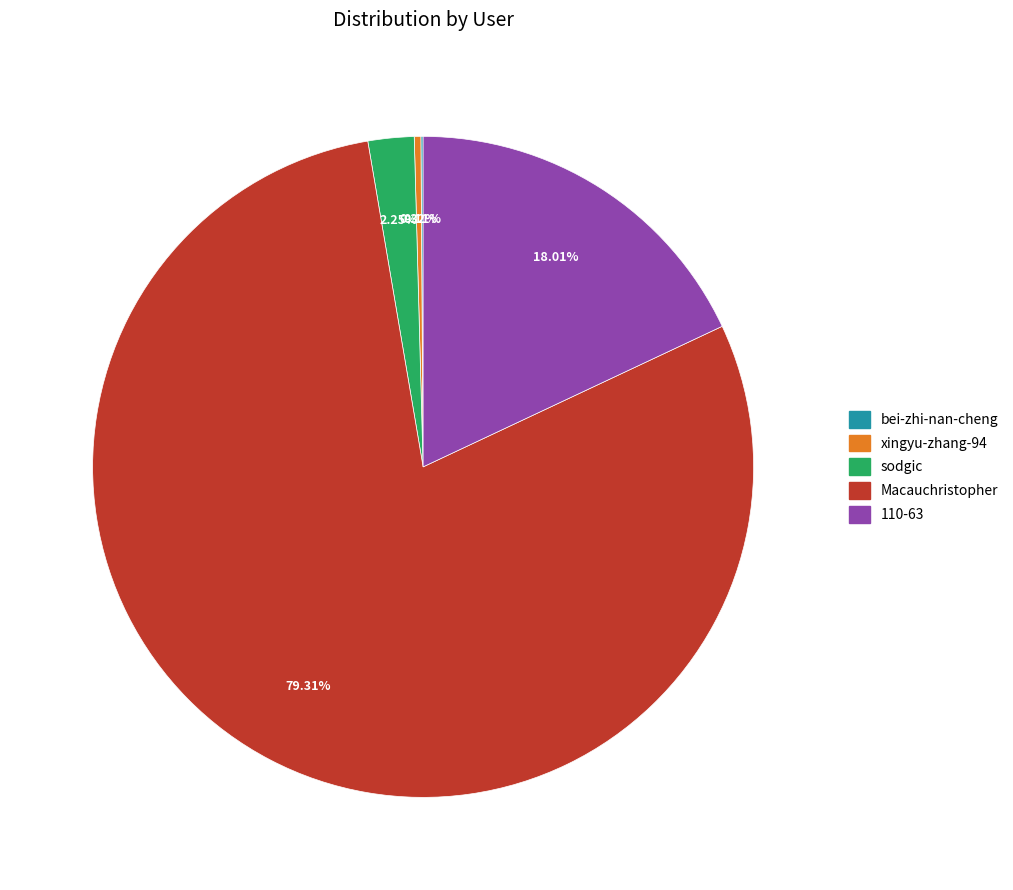

Approximately how many times larger is the value at Macauchristopher compared to xingyu-zhang-94?

246.7